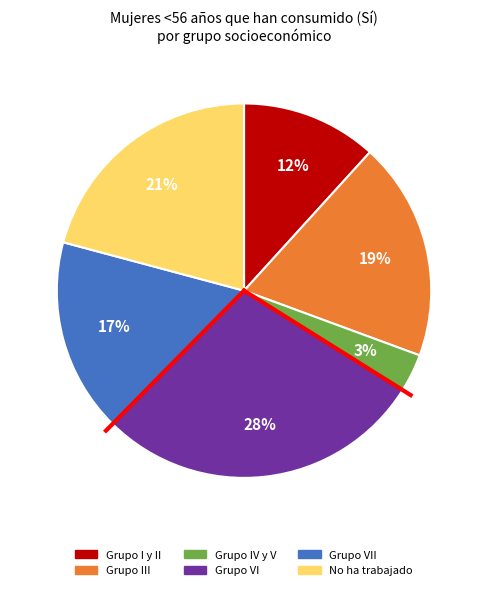

To the nearest percent, what is the difference between the largest and smallest slice percentages?

25%